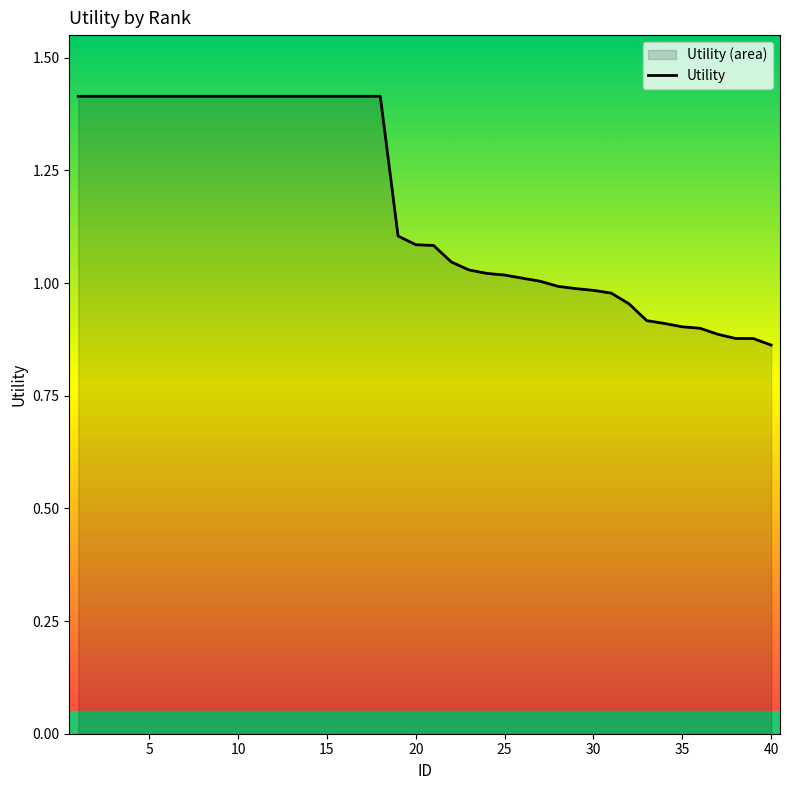

What is the change in value from 15 to 25?

-0.4